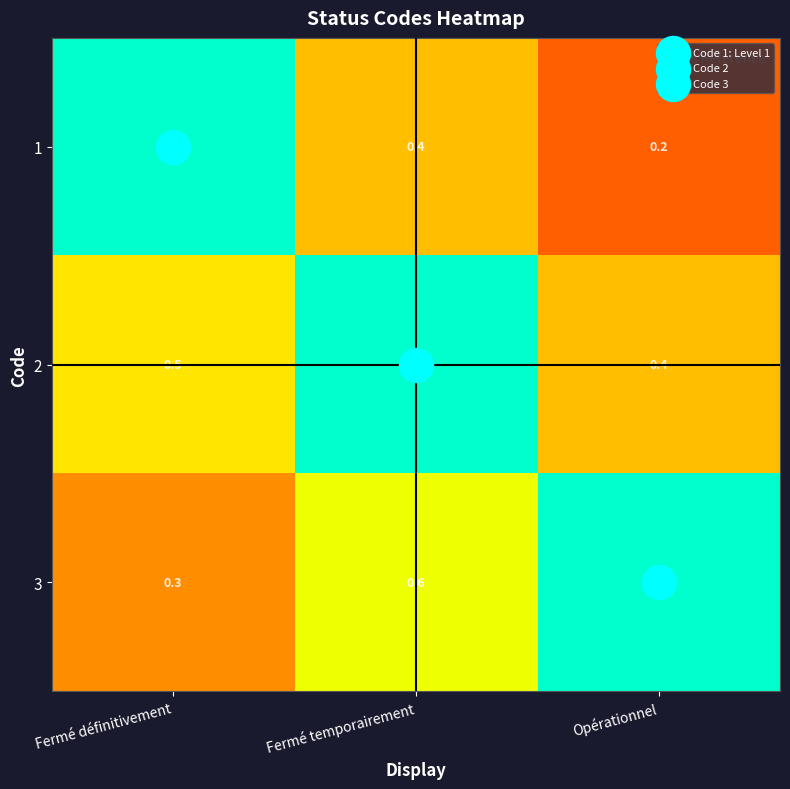

What is the difference between the highest and lowest values at Fermé définitivement?

0.7